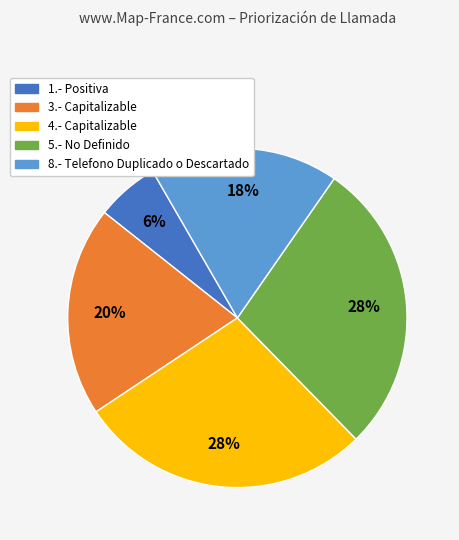

Does 3.- Capitalizable account for over 50% of the chart?

No